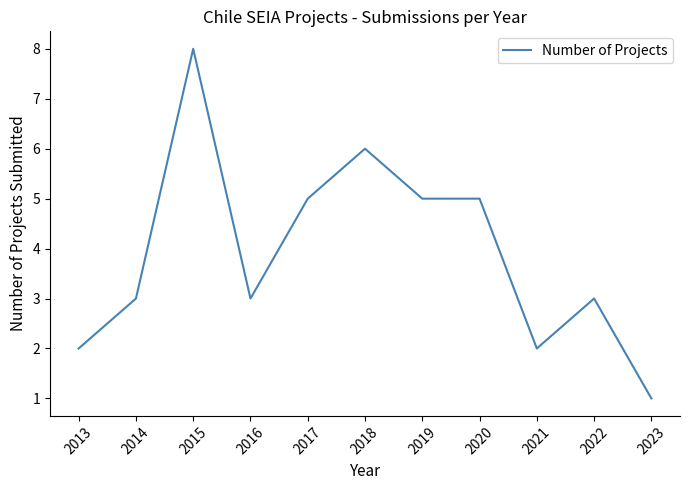

Which category has the lowest value across all series?

2023